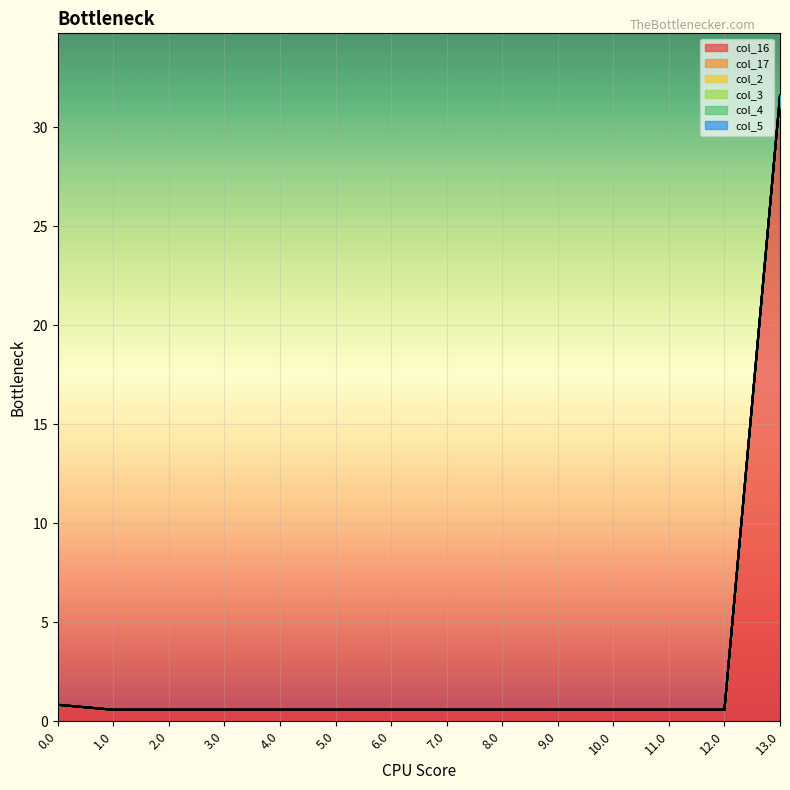

The value of col_2 at 12.0 is 0.0. True or false?

True